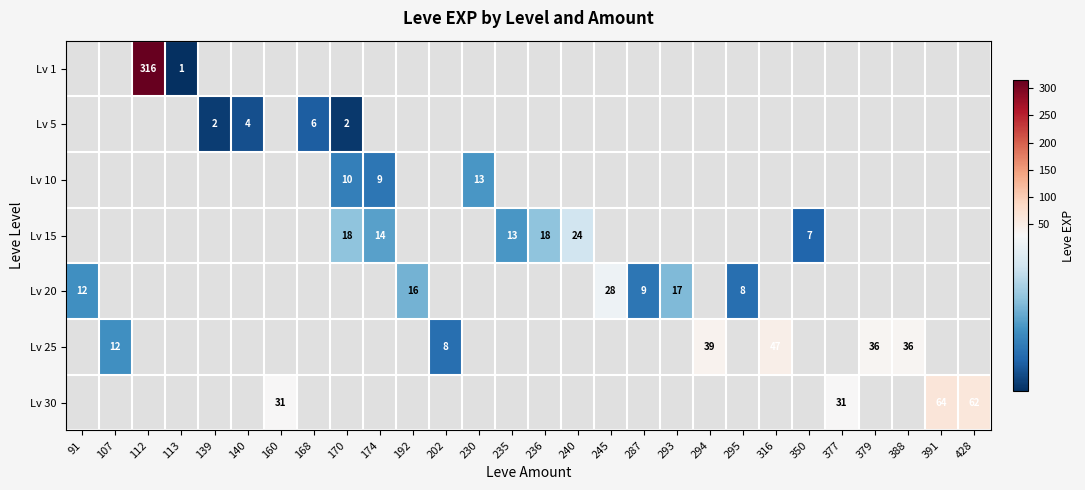

Which has a higher value, 174 or 170?

170